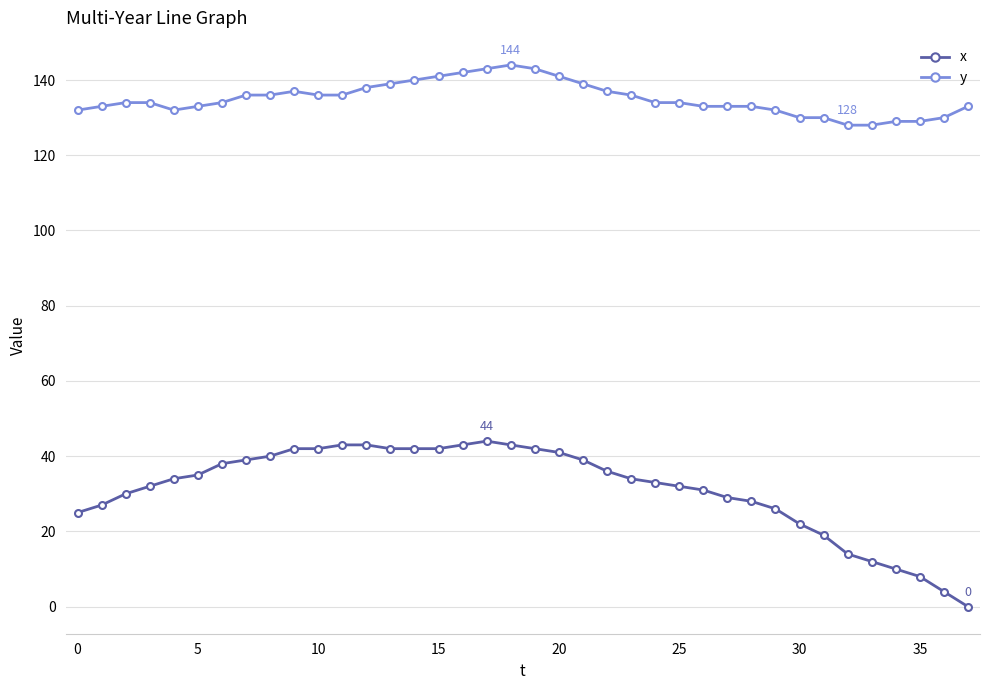

What is the minimum value for y?

128